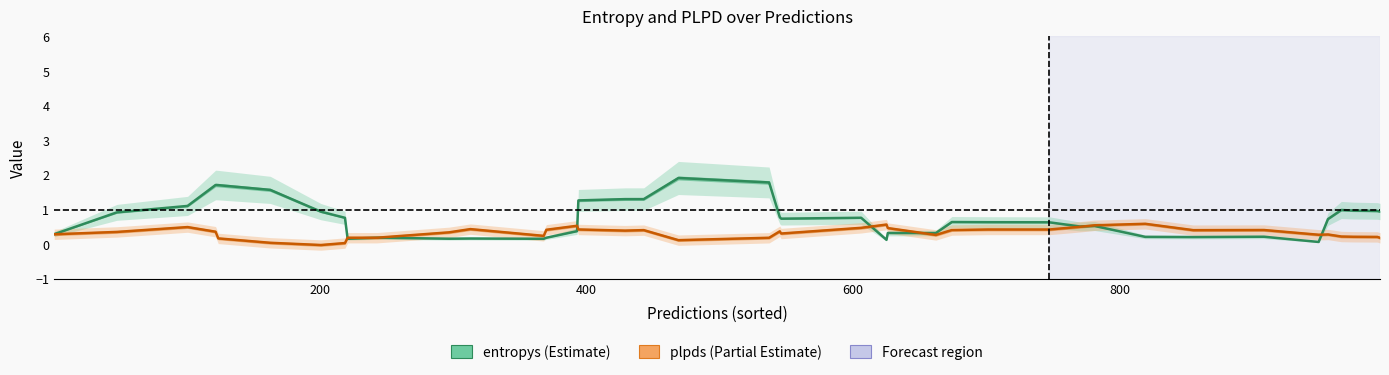

Which series has the largest total across all categories?

entropys